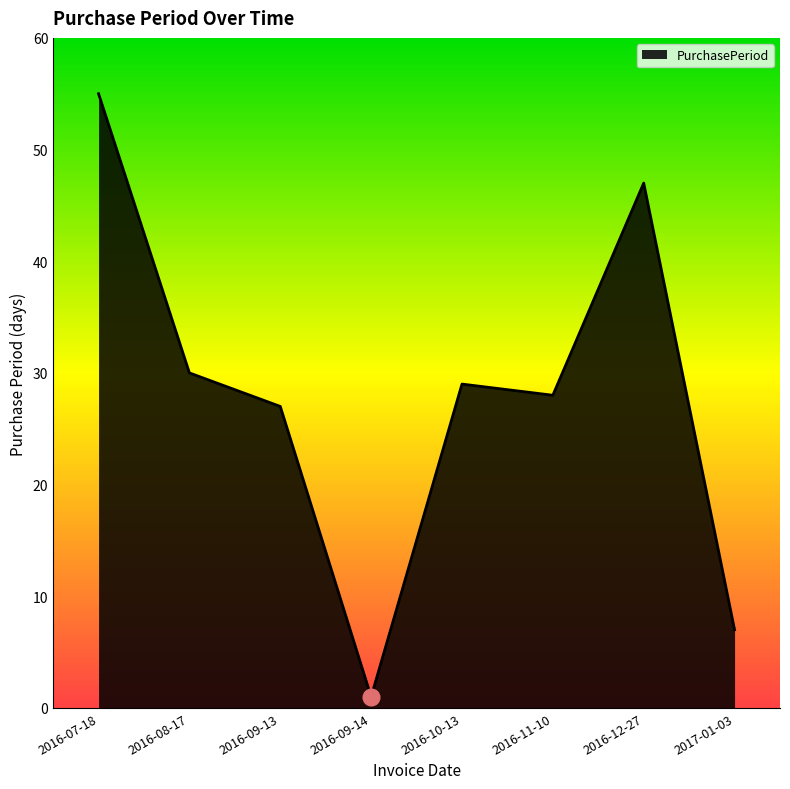

Reading left to right, list all the values displayed in this chart.

55	30	27	1	29	28	47	7